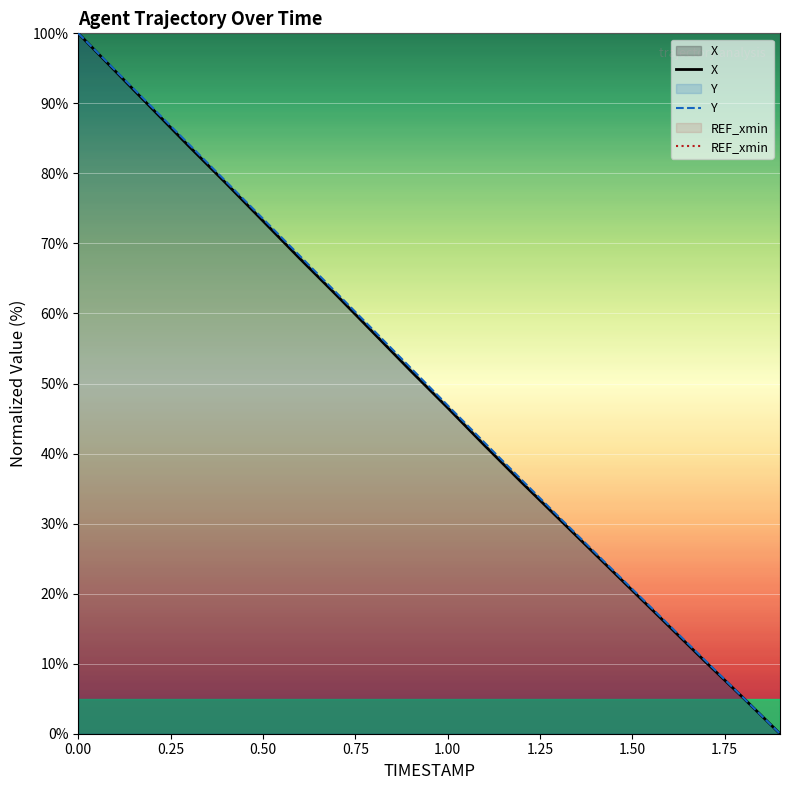

True or false: Y has more than 0 interior local peaks.

False